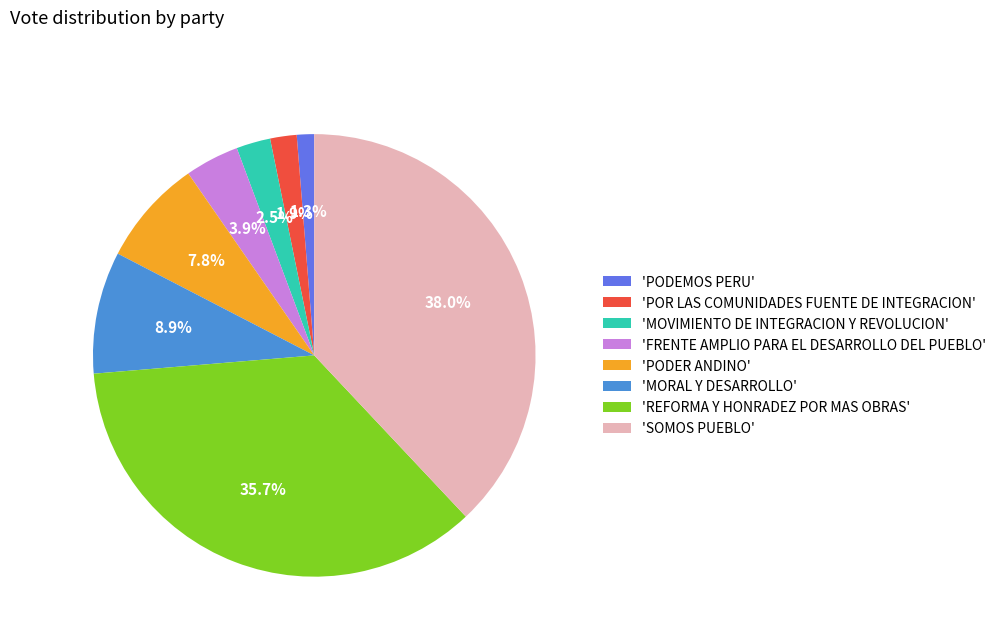

Between 'MORAL Y DESARROLLO' and 'POR LAS COMUNIDADES FUENTE DE INTEGRACION', which is larger?

'MORAL Y DESARROLLO'